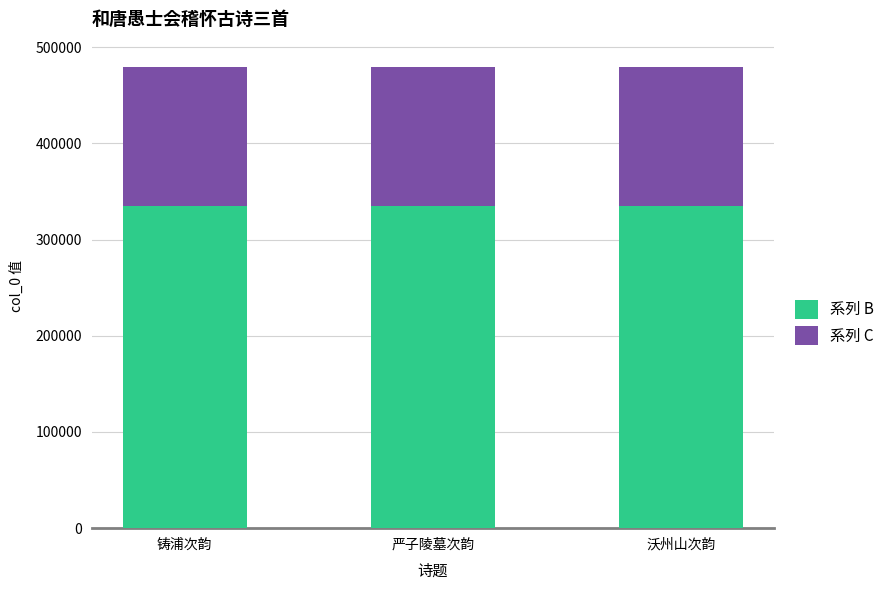

What are all the series names shown in the legend?

系列 B, 系列 C